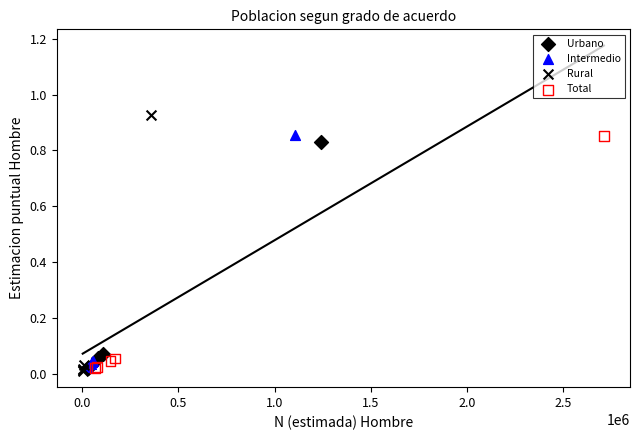

Which series contains the highest Y value?

Rural